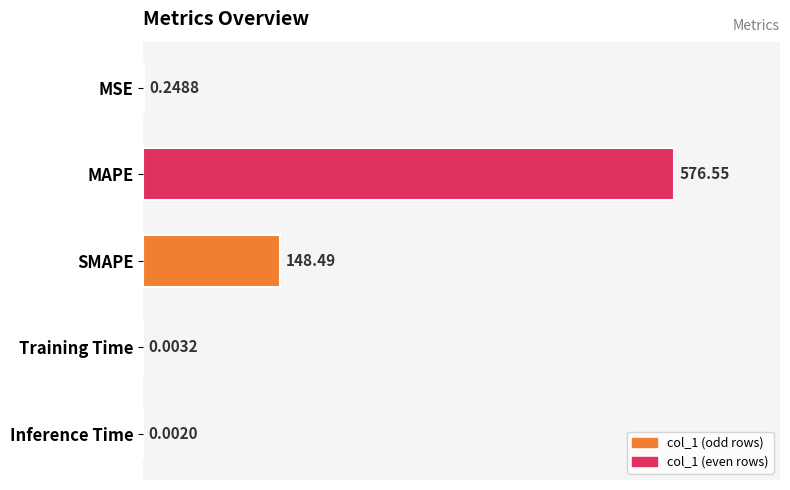

What is the maximum value shown in the chart?

576.6